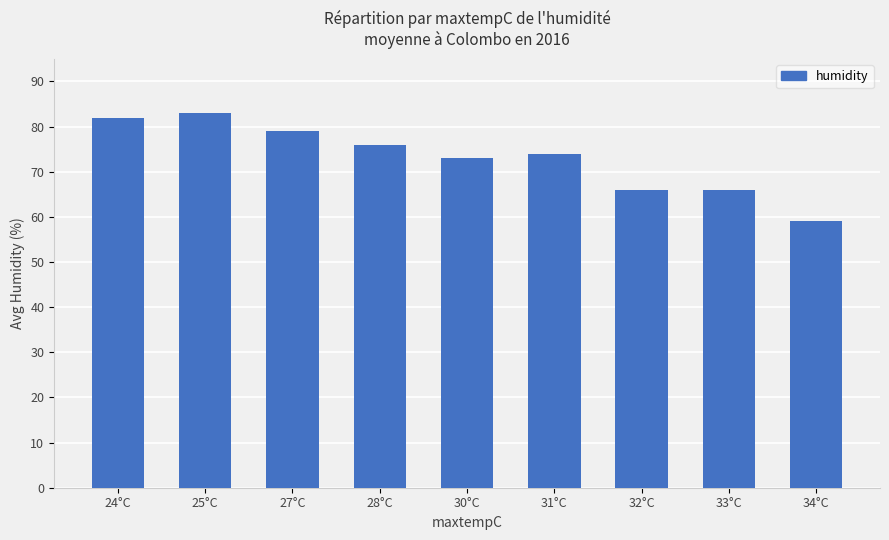

Reading left to right, extract all data points from this chart.

24°C=82	25°C=83	27°C=79	28°C=76	30°C=73	31°C=74	32°C=66	33°C=66	34°C=59